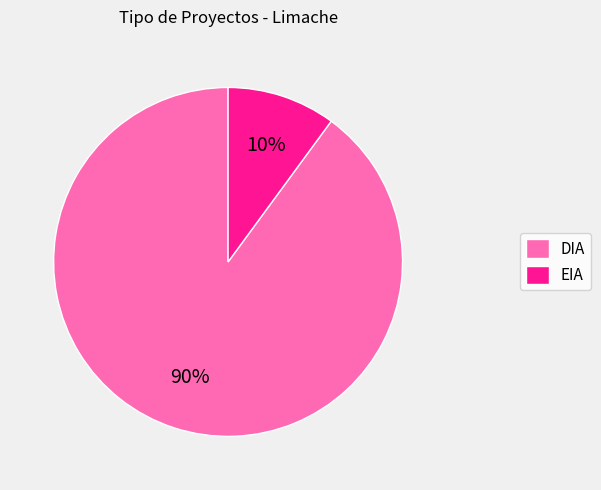

To the nearest percent, what percentage of the pie is DIA?

90%